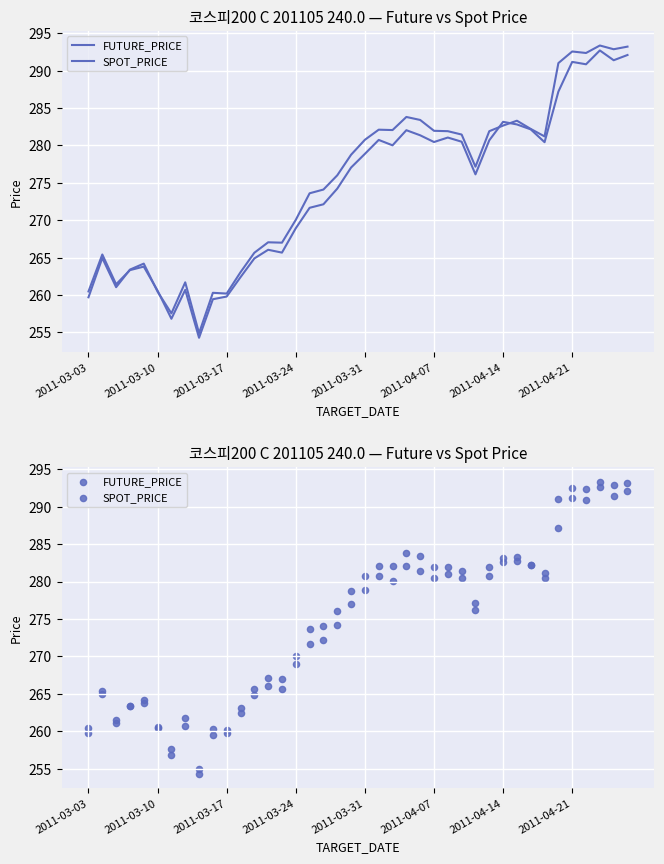

What are all the series names shown in the legend?

FUTURE_PRICE, SPOT_PRICE